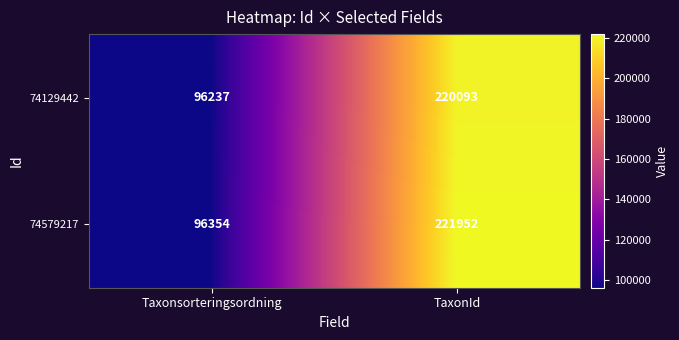

Is it true that 74129442 equals 309113 at TaxonId?

False